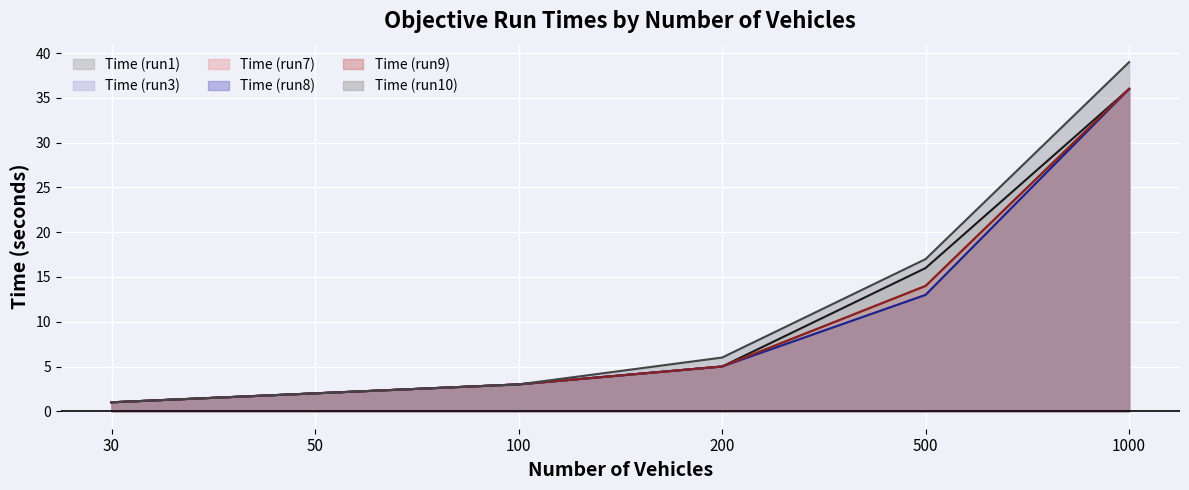

Which has a higher value, 200 or 50?

200